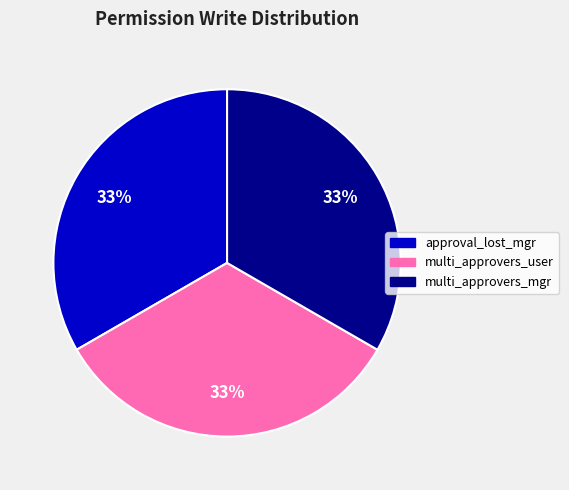

To the nearest percent, what is the average slice percentage?

33%